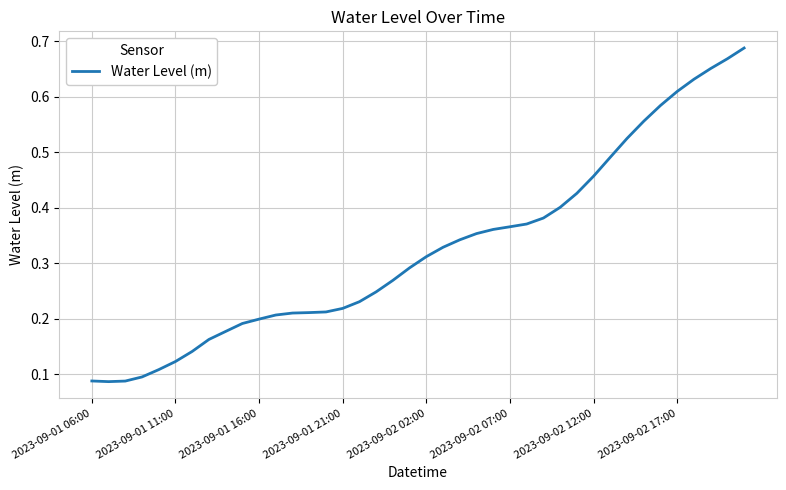

What is the difference between the second highest and minimum values?

0.6